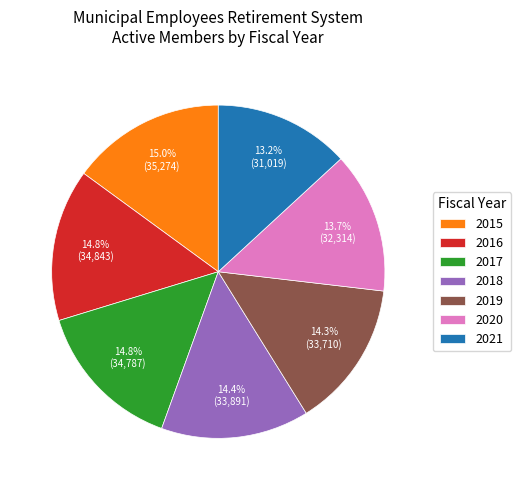

Is there a majority slice in this chart?

No